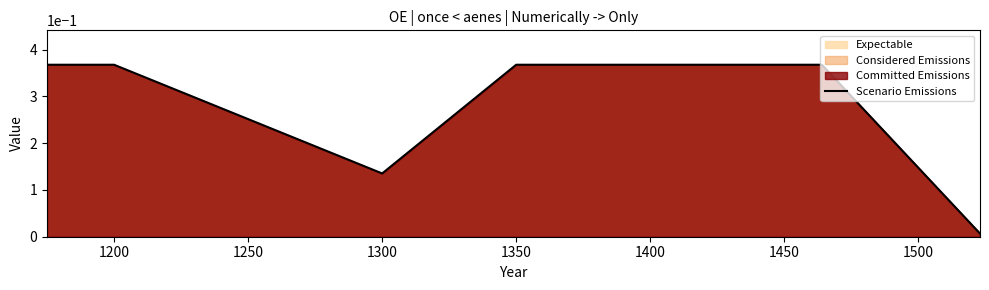

What is the greatest value displayed?

0.4